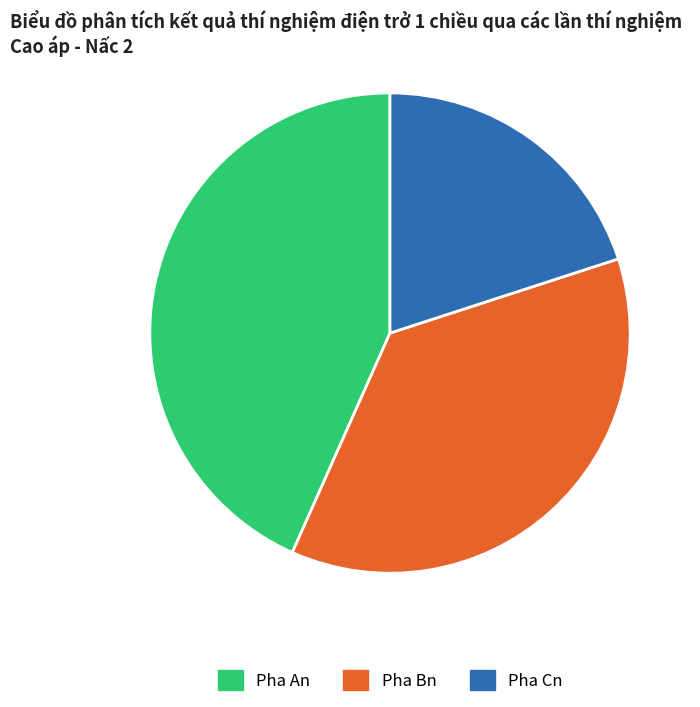

How many segments does this pie chart have?

3